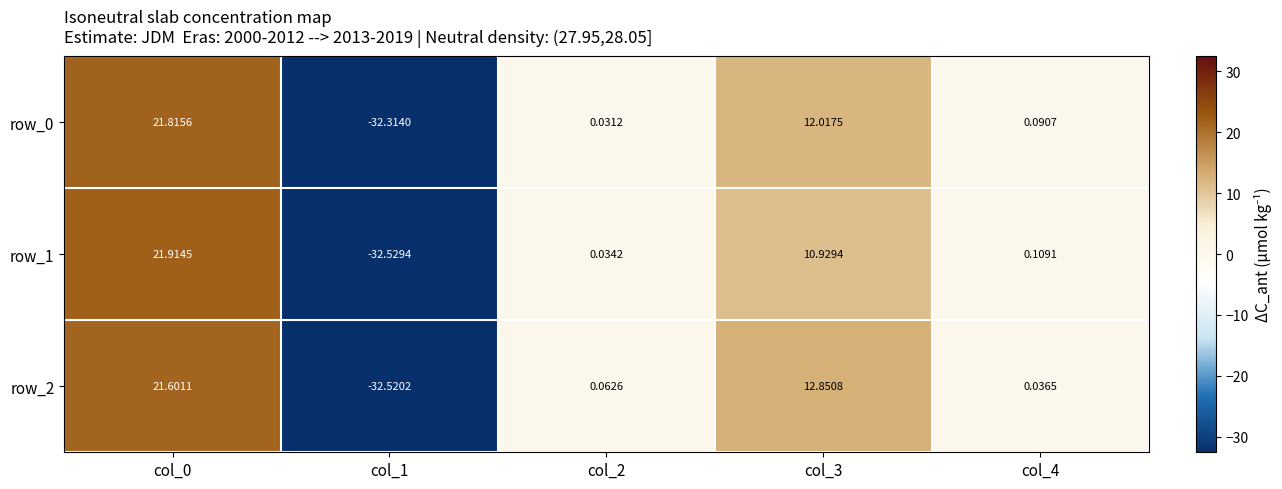

Rank the categories by row_1 value from lowest to highest.

col_1, col_2, col_4, col_3, col_0